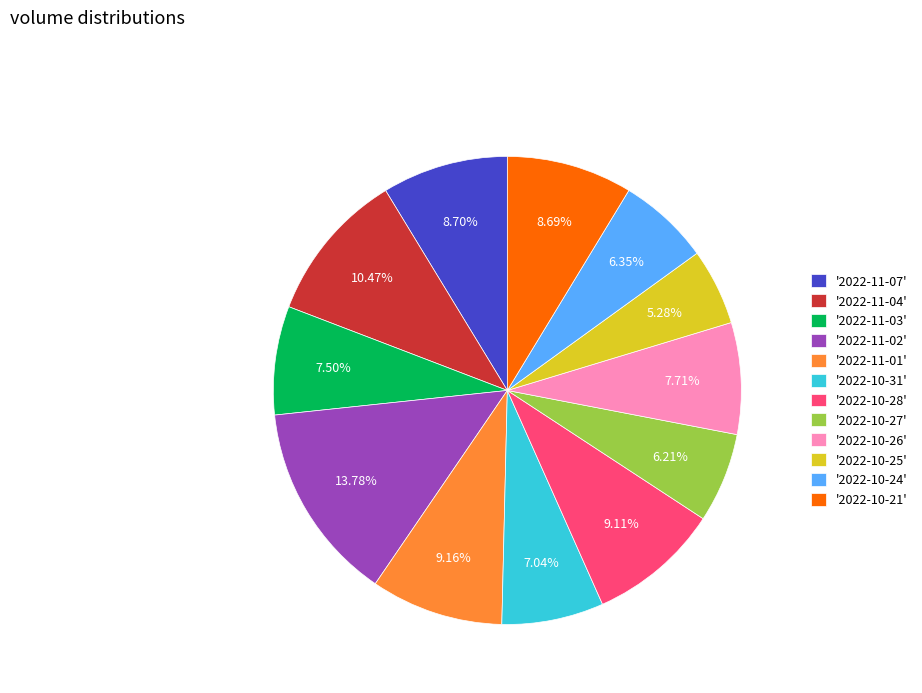

Does '2022-10-25' account for over 50% of the chart?

No